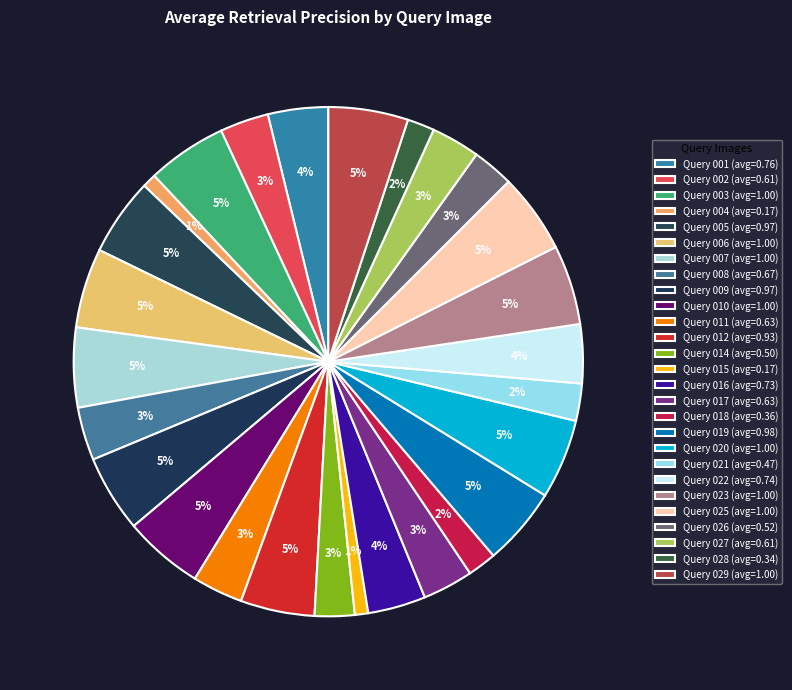

Count the number of slices in the pie.

27